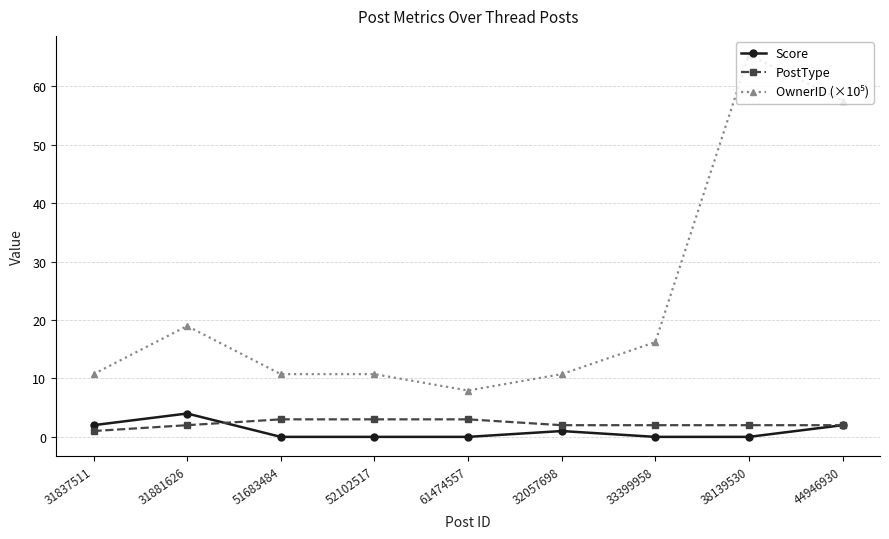

Is the value of PostType at 31837511 greater than the value of Score at 31837511?

No